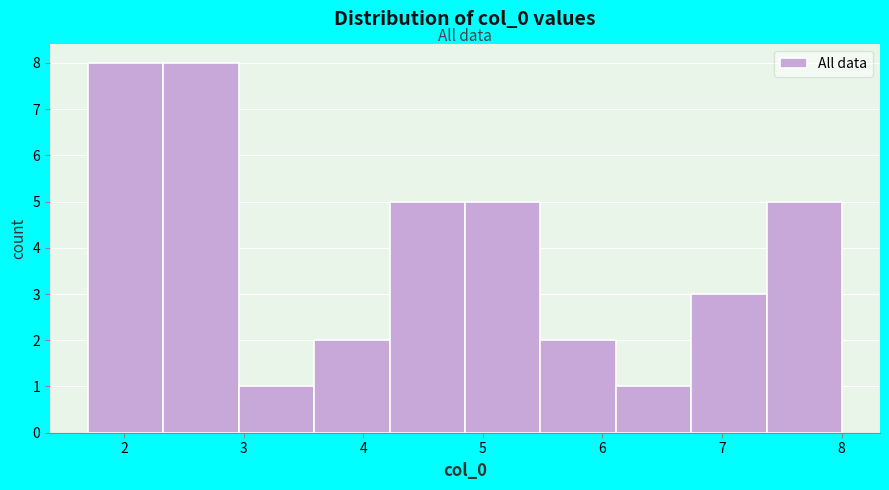

Reading left to right, transcribe this chart: for each bar, give the range it covers on the x-axis and its height. Neither the bar edges nor the heights are printed on the chart, so give them approximately, as read against the axes.

1.7 to 2.3: 8
2.3 to 3.0: 8
3.0 to 3.6: 1
3.6 to 4.2: 2
4.2 to 4.9: 5
4.9 to 5.5: 5
5.5 to 6.1: 2
6.1 to 6.7: 1
6.7 to 7.4: 3
7.4 to 8.0: 5